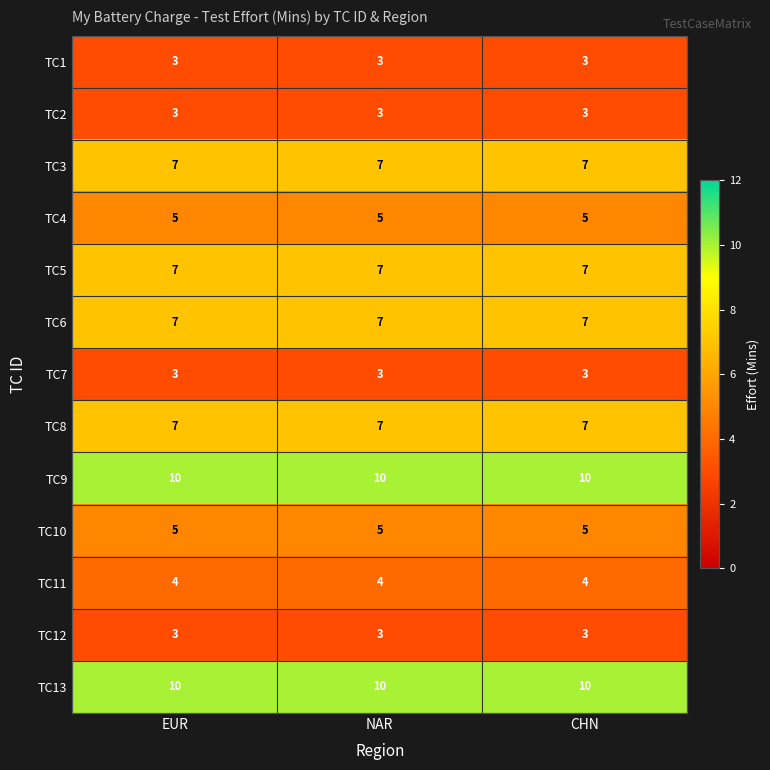

Is it true that TC13 equals 18 at EUR?

False